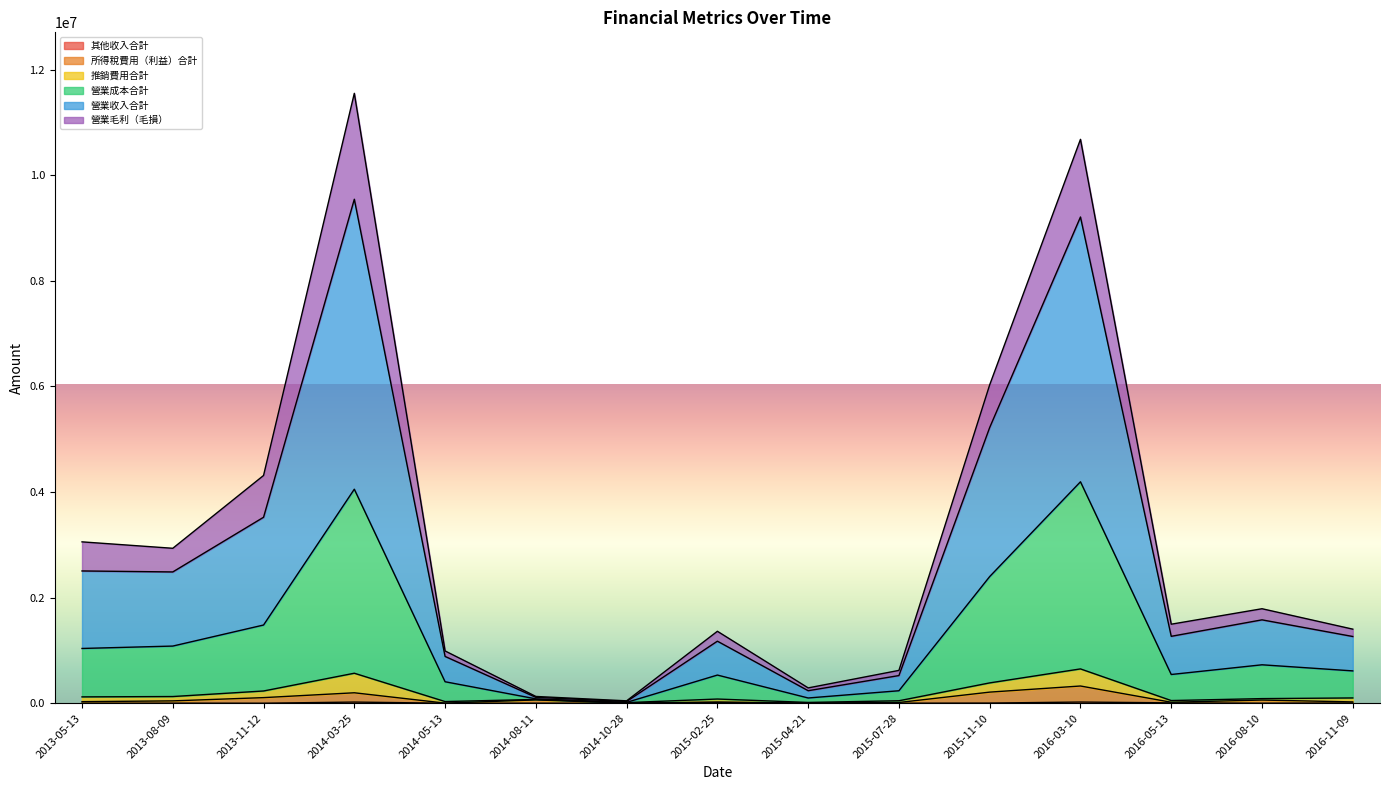

At which category does the chart reach its minimum across all series?

2015-04-21